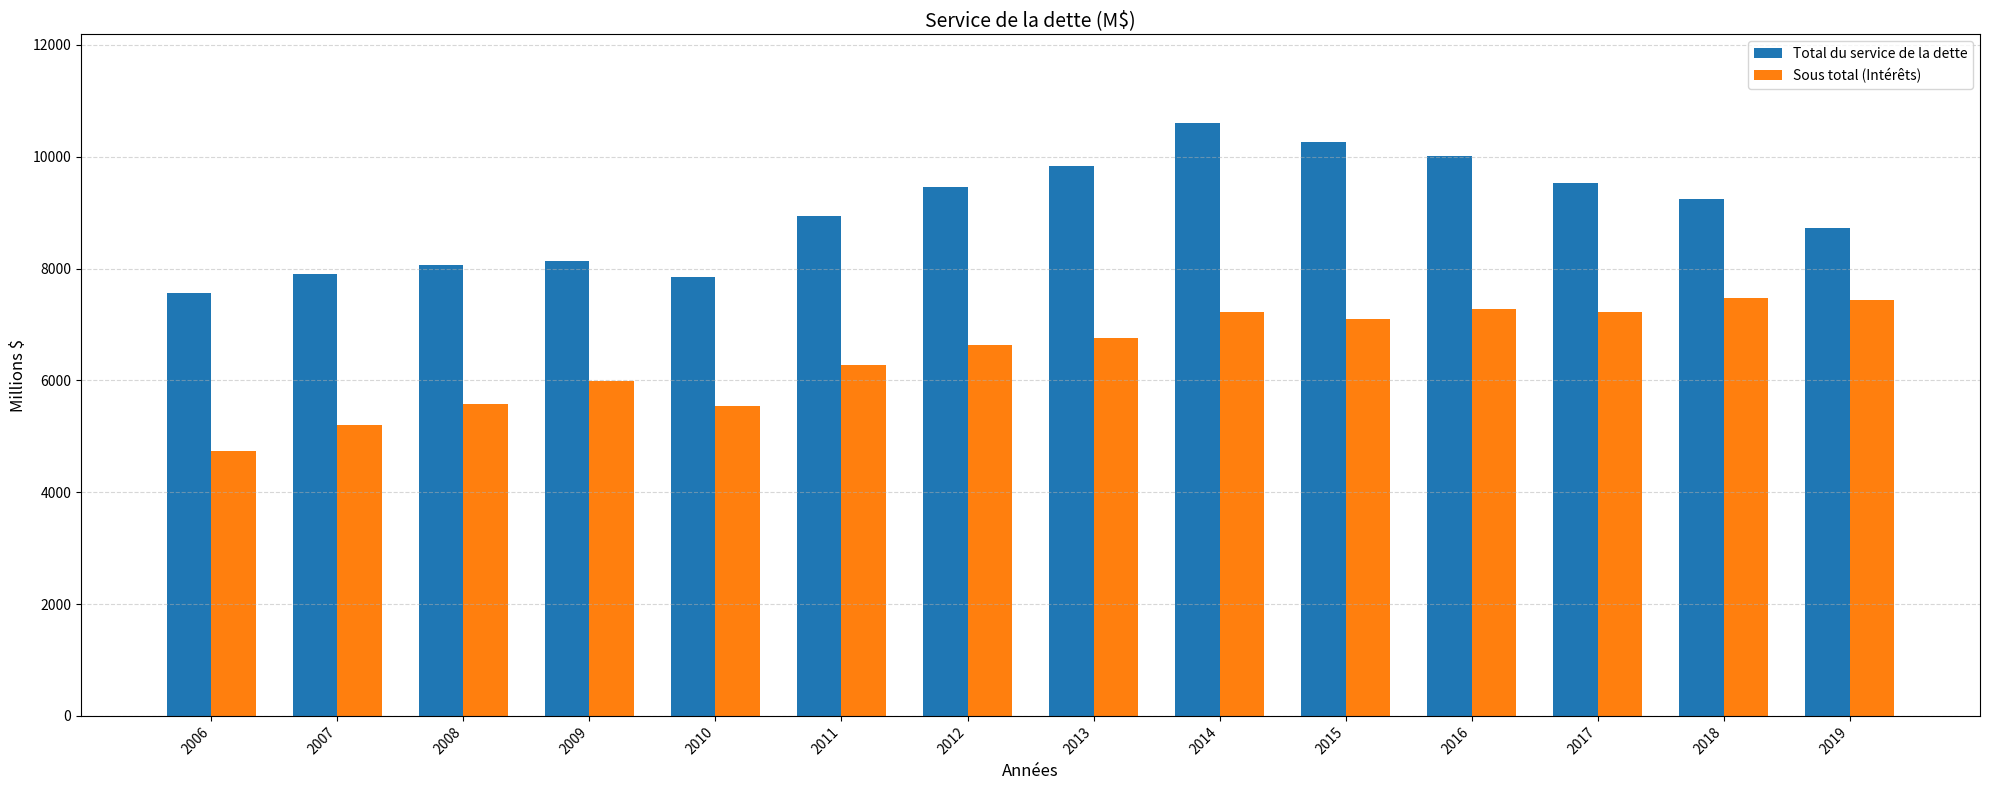

Which series changed the most between 2012 and 2014?

Total du service de la dette